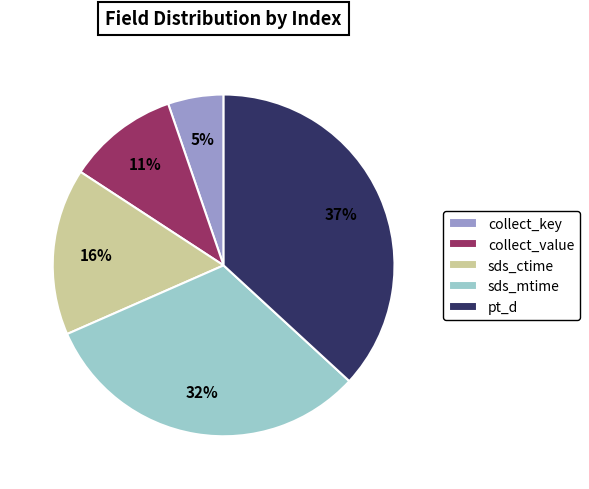

Approximately how many times larger is the value at sds_mtime compared to pt_d?

0.9